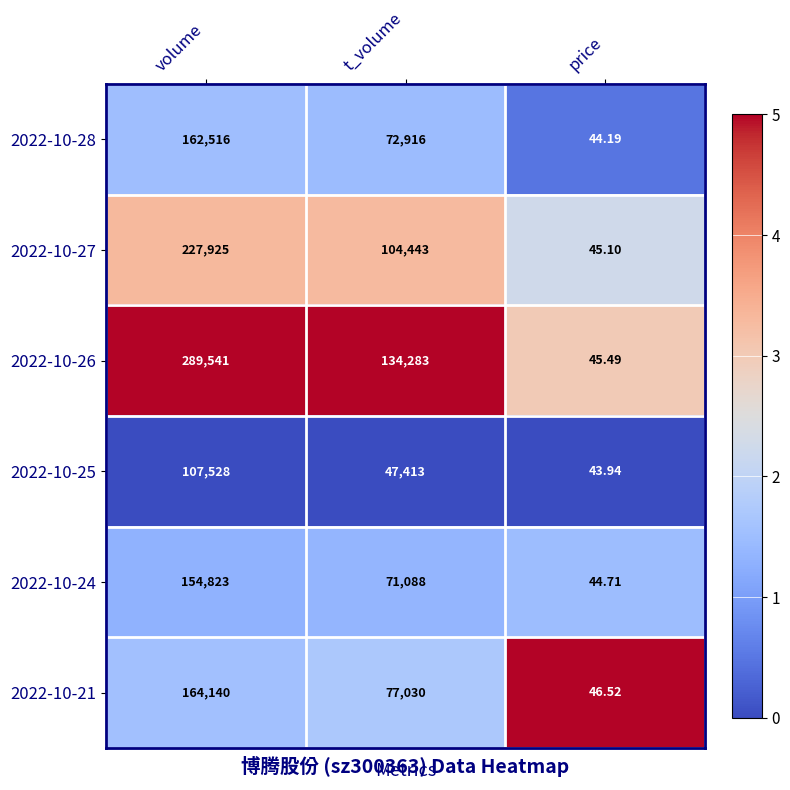

List the series in order of their peak value, lowest first.

2022-10-25, 2022-10-24, 2022-10-28, 2022-10-21, 2022-10-27, 2022-10-26